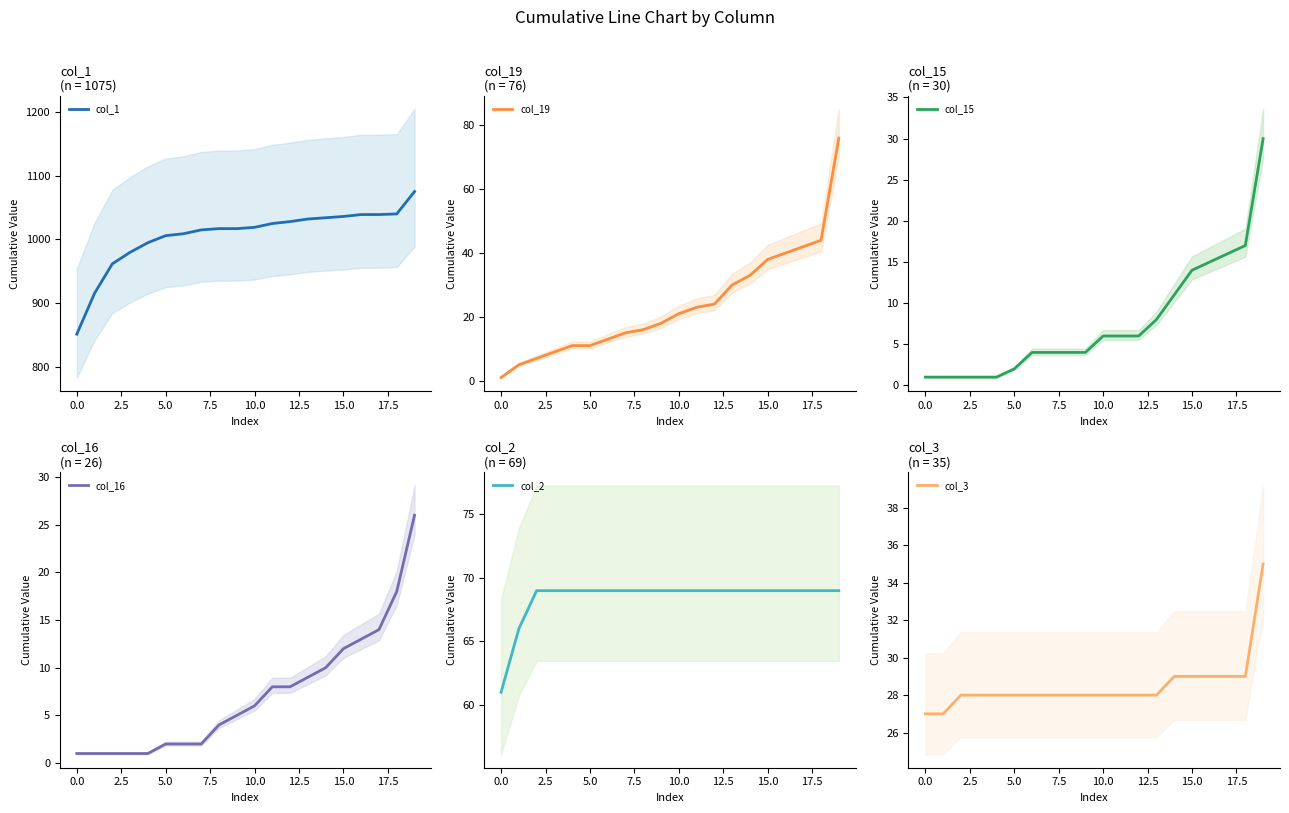

True or false: col_16 has a value of 26 at 19.

True